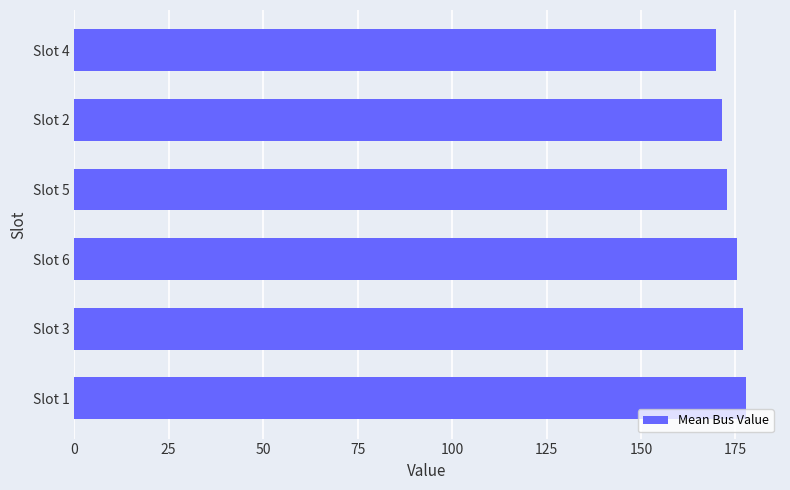

Reading top to bottom, extract all data points from this chart.

169.7	171.5	172.6	175.3	177.1	177.9